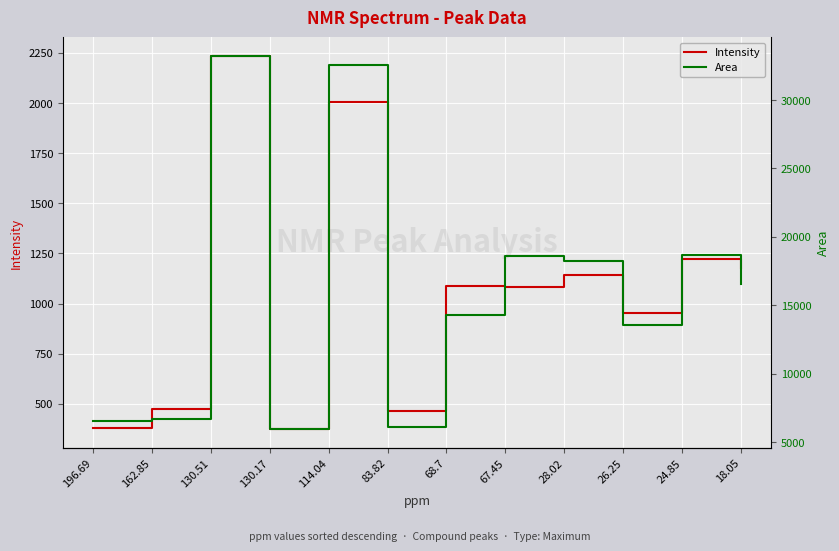

At which category is the sum across all series the highest?

130.51